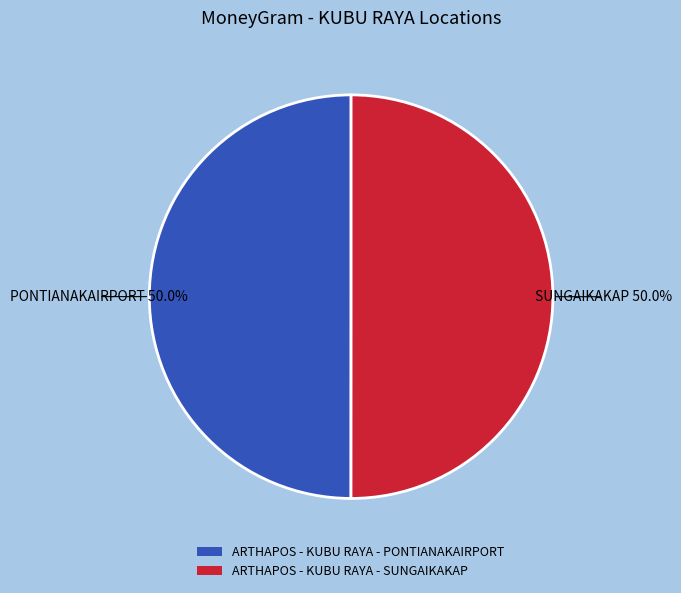

What percentage do ARTHAPOS - KUBU RAYA - SUNGAIKAKAP and ARTHAPOS - KUBU RAYA - PONTIANAKAIRPORT together represent?

100.0%